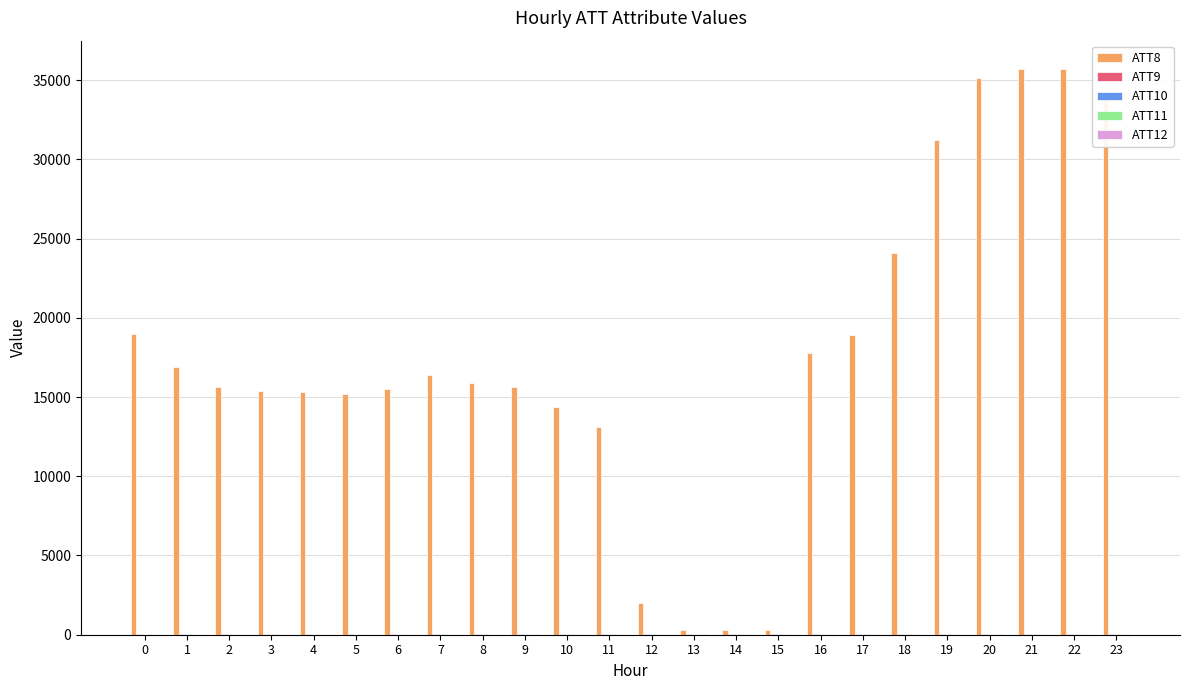

Does the chart contain stacked bars?

No